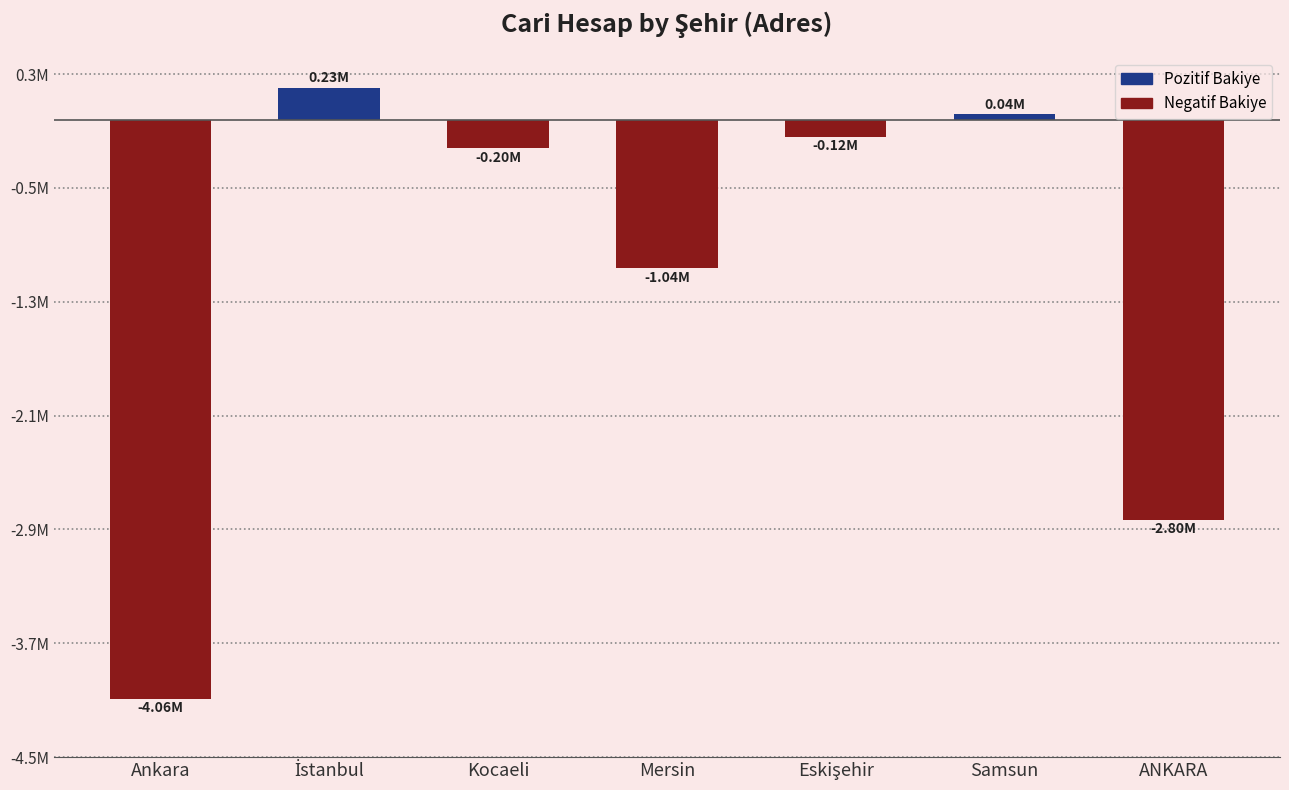

What is the value of the 3rd bar from the left?

-197146.5